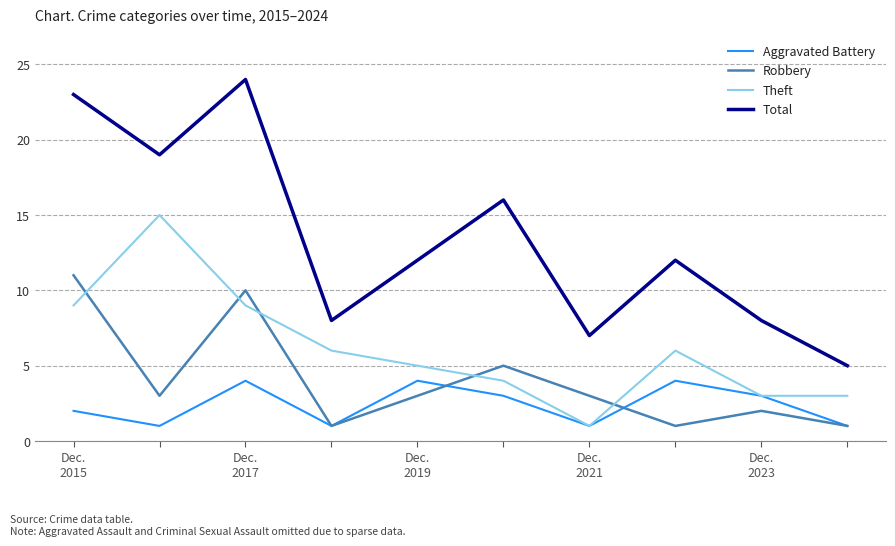

True or false: Total has more than 2 points higher than both neighbors.

True